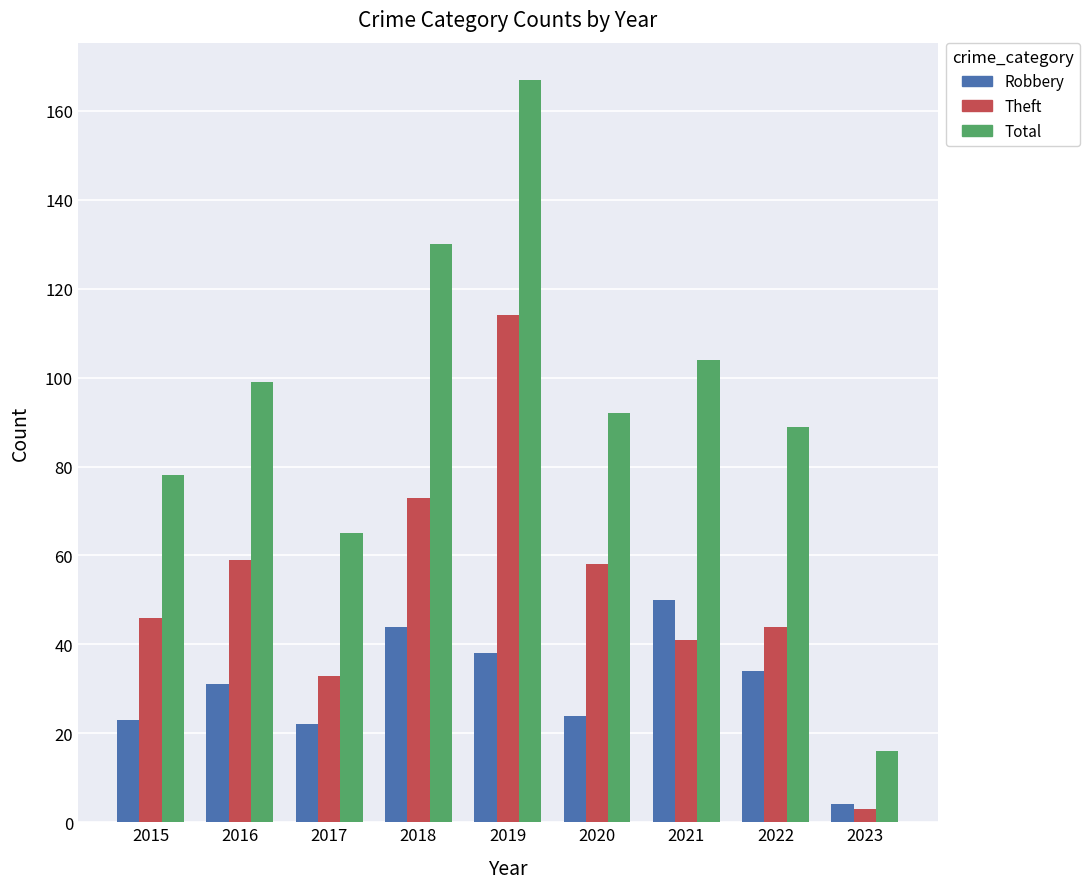

Rank the series by their maximum value, from highest to lowest.

Total, Theft, Robbery